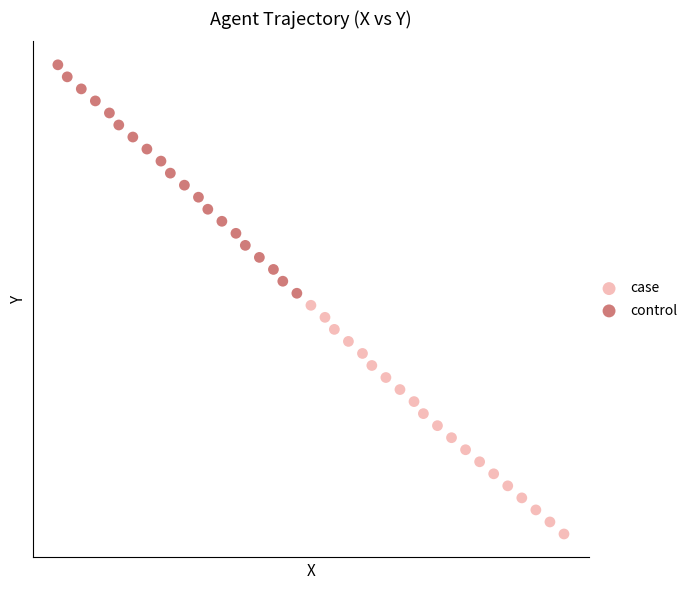

What are all the series names shown in the legend?

case, control